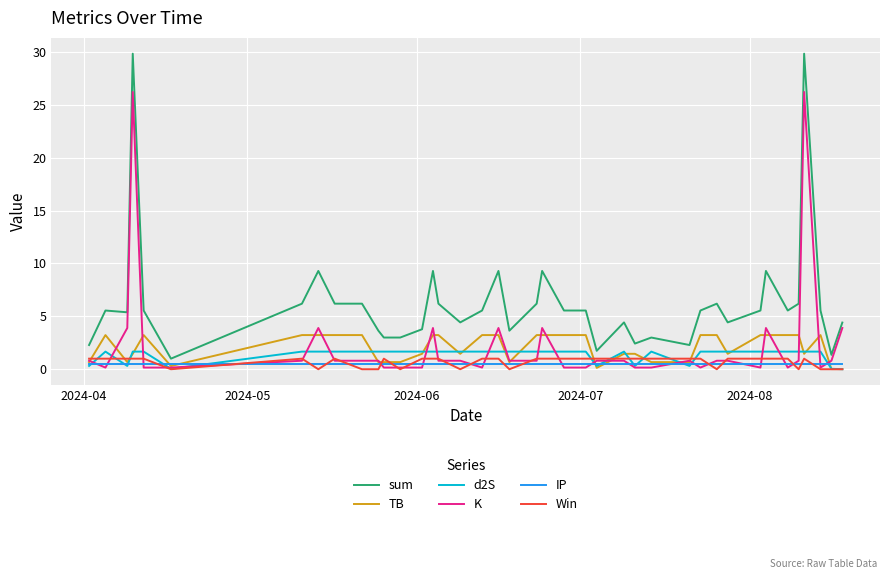

Which series has the largest total across all categories?

sum